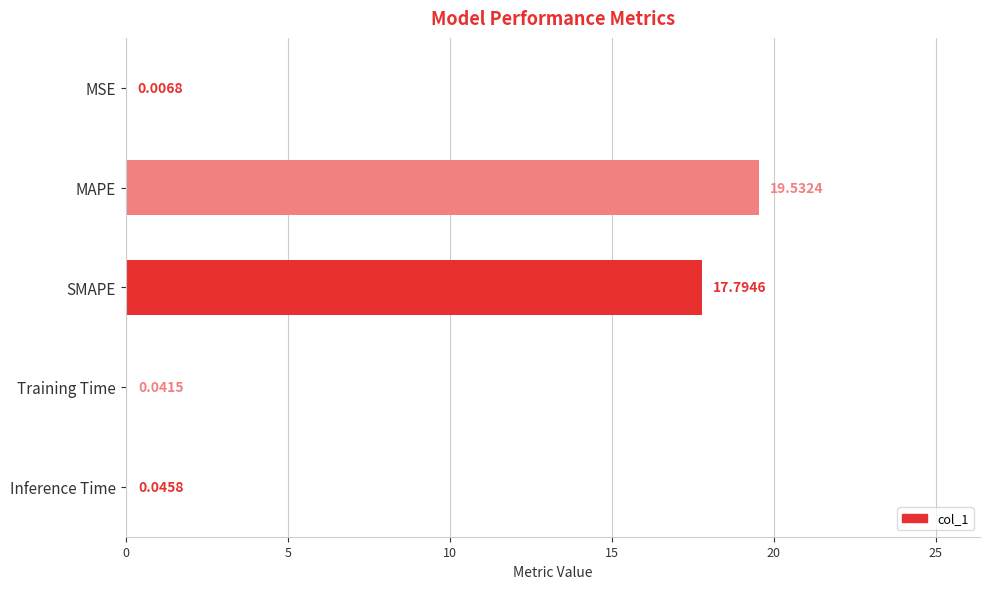

Which category has the highest value across all series?

MAPE